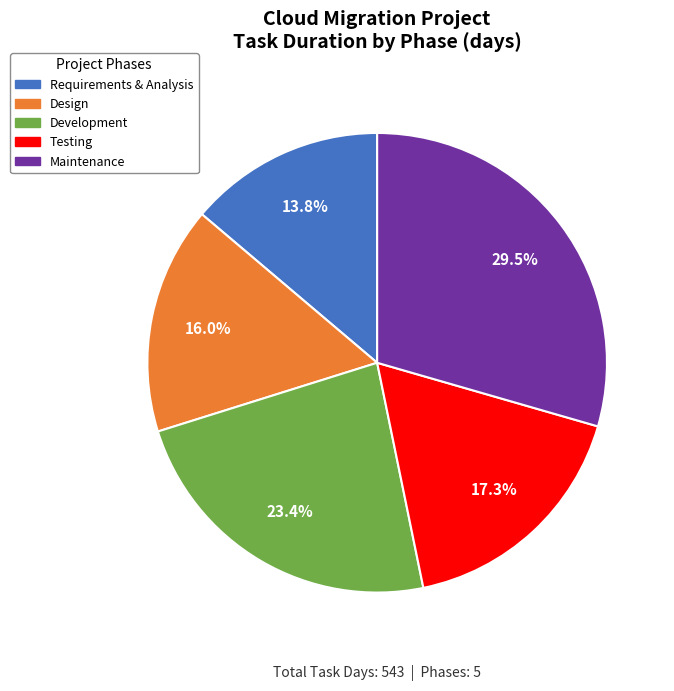

Is there any slice that represents more than half of the pie?

No